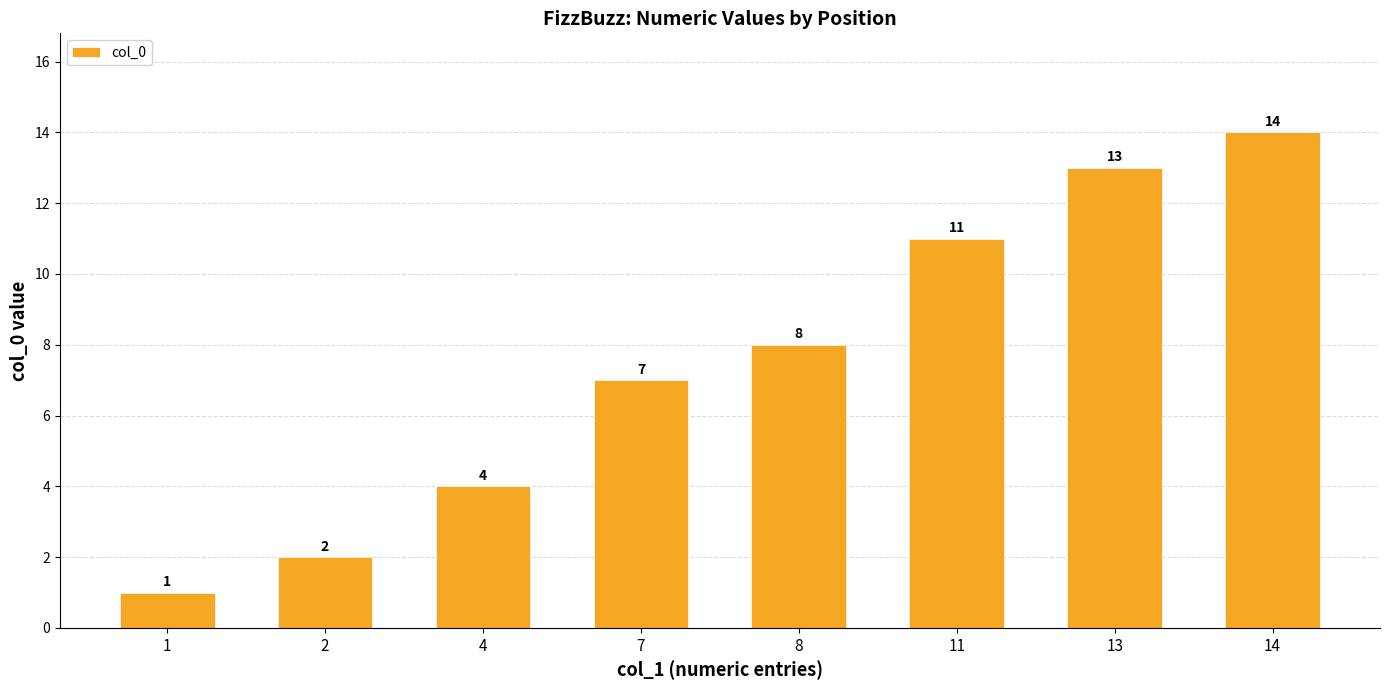

Does the chart contain any negative values?

No